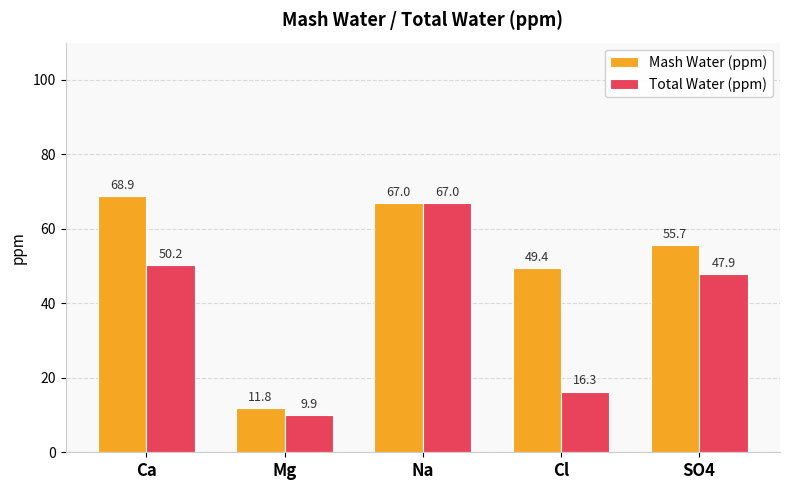

At which category is the sum across all series the highest?

Na